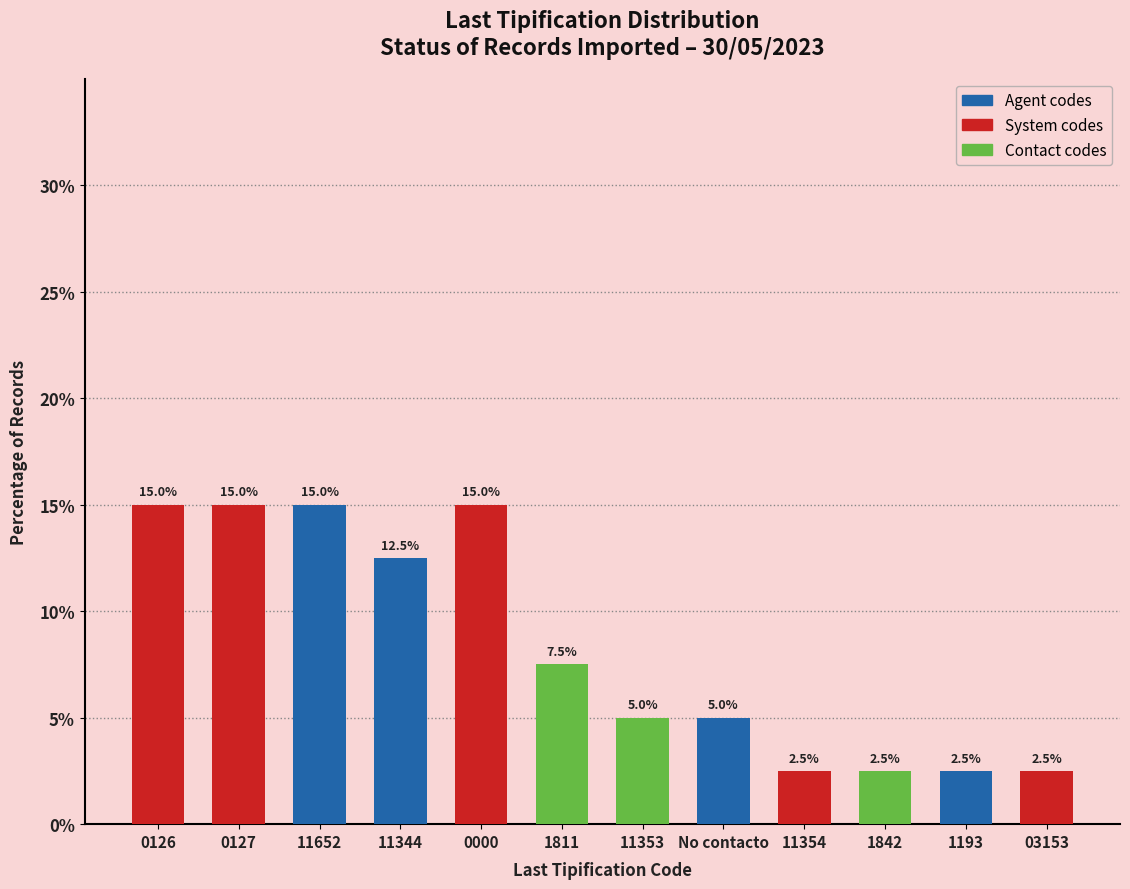

What is the change in value from 0126 to 1193?

-12.5